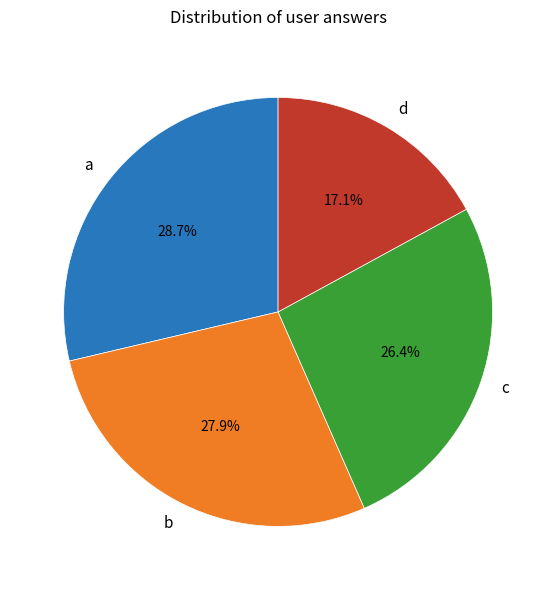

Does any single category account for the majority?

No